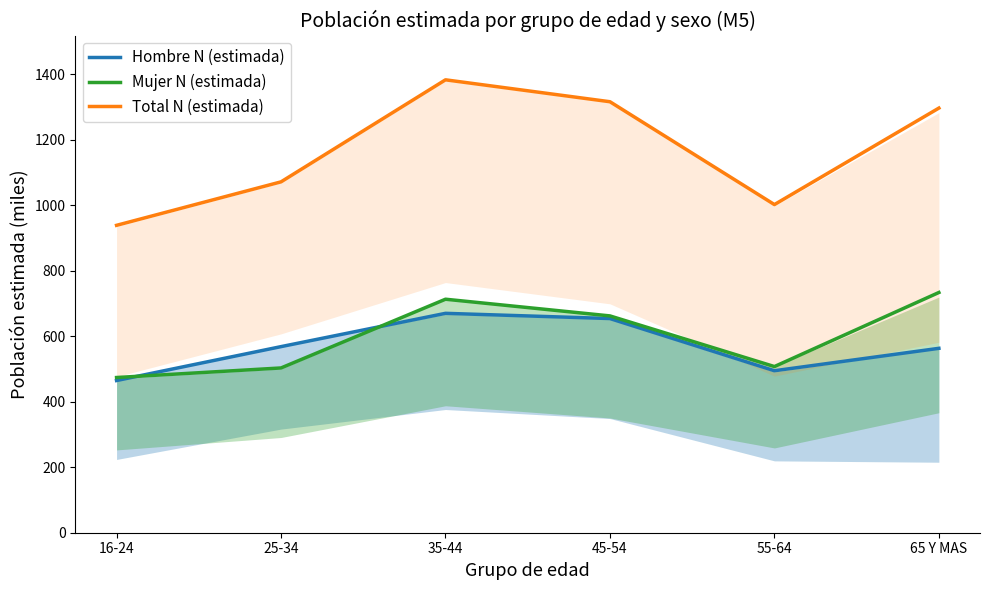

How many series are shown in this chart?

3